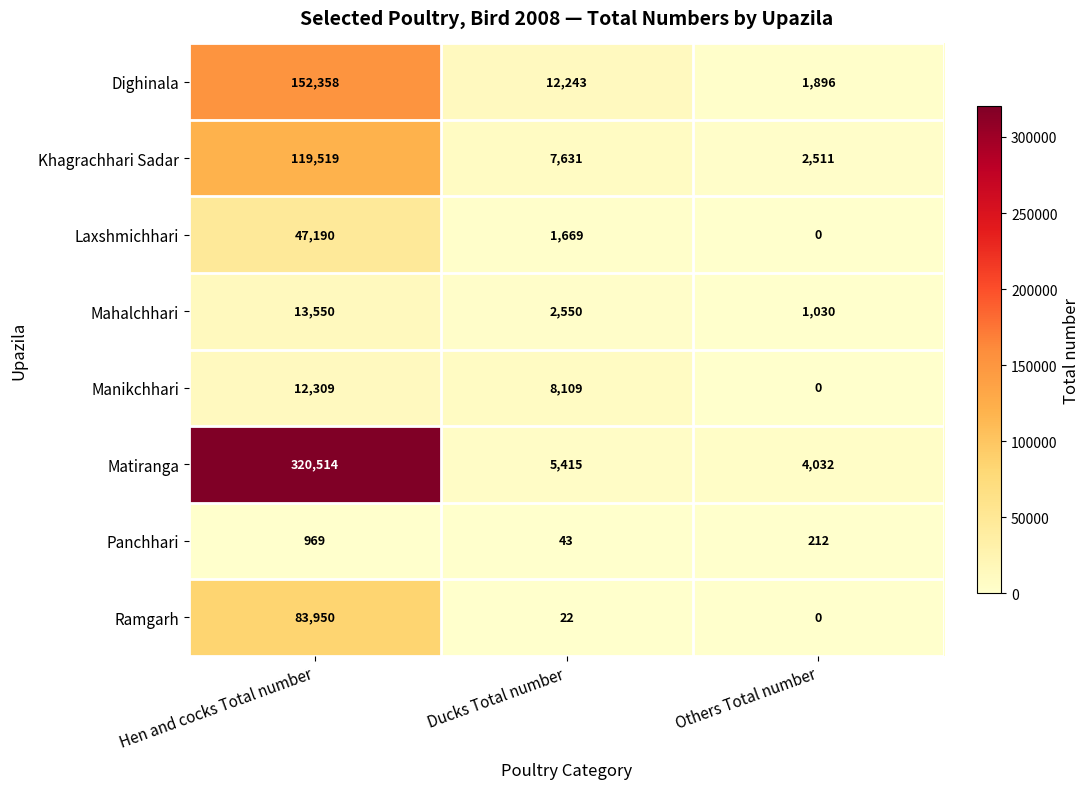

What value does the Matiranga series have at Hen and cocks Total number, to the nearest 100?

320500